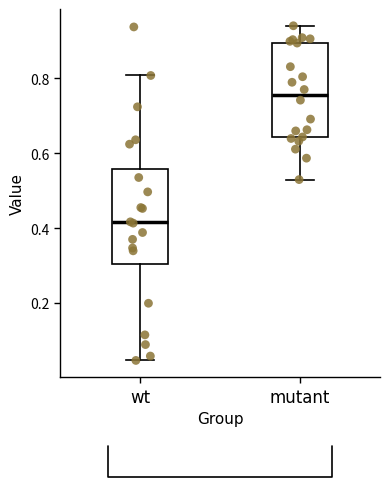

Reading left to right, read every box against the y-axis: the position of its median line, the range the box covers, and the ends of its whiskers. The values are not printed on the chart, so give them approximately, as read against the axis.

wt: median 0.42, box 0.30 to 0.56, whiskers 0.04 to 0.80
mutant: median 0.76, box 0.64 to 0.90, whiskers 0.52 to 0.94